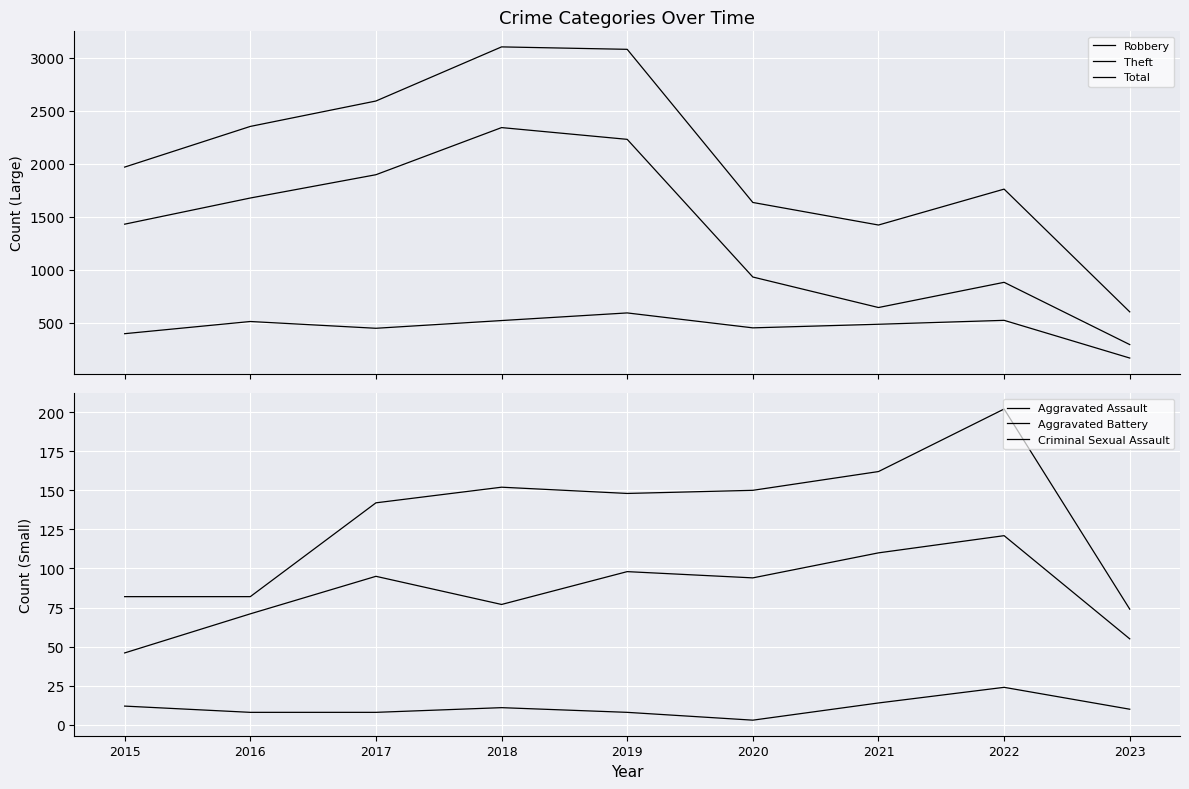

The Total series shows 1634 at 2020. True or false?

True